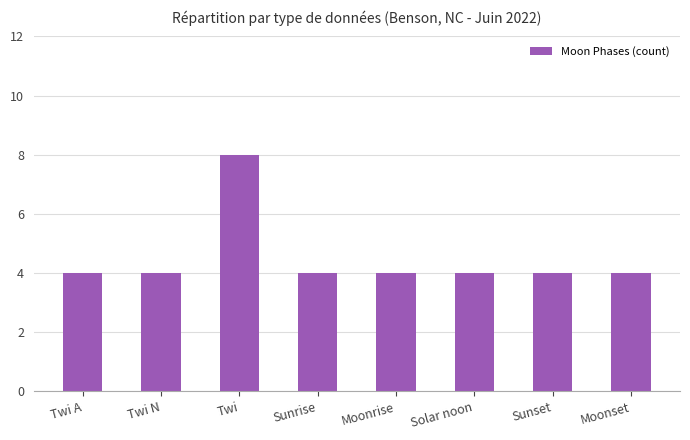

How many series are shown in this chart?

1